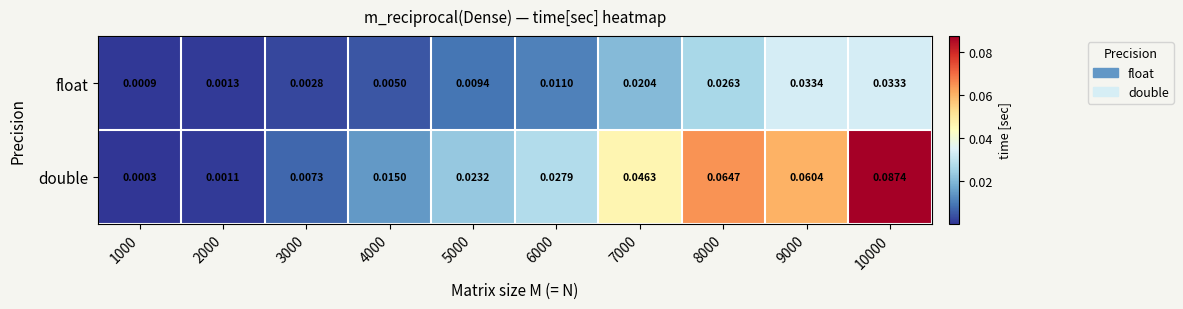

Which series has the largest total across all categories?

double